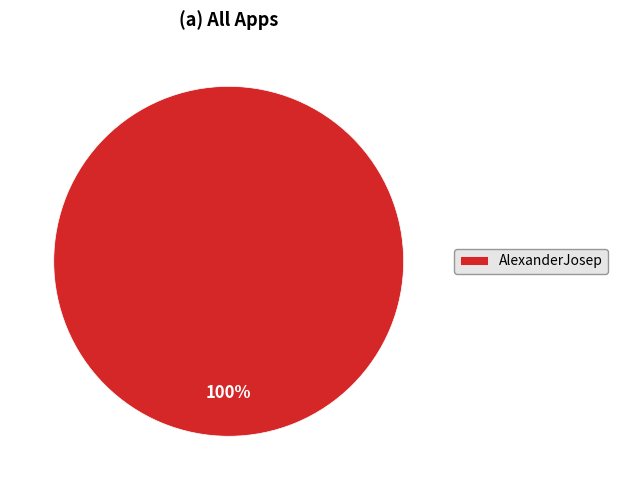

To the nearest percent, what percentage of the pie is AlexanderJosep?

100%